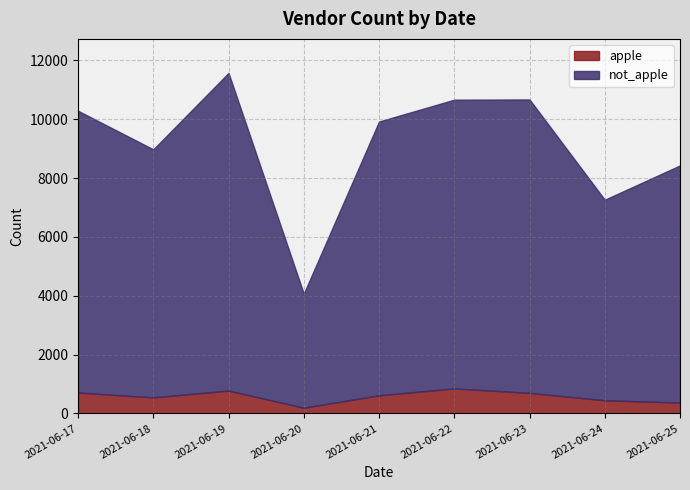

What is the minimum value for not_apple?

3878